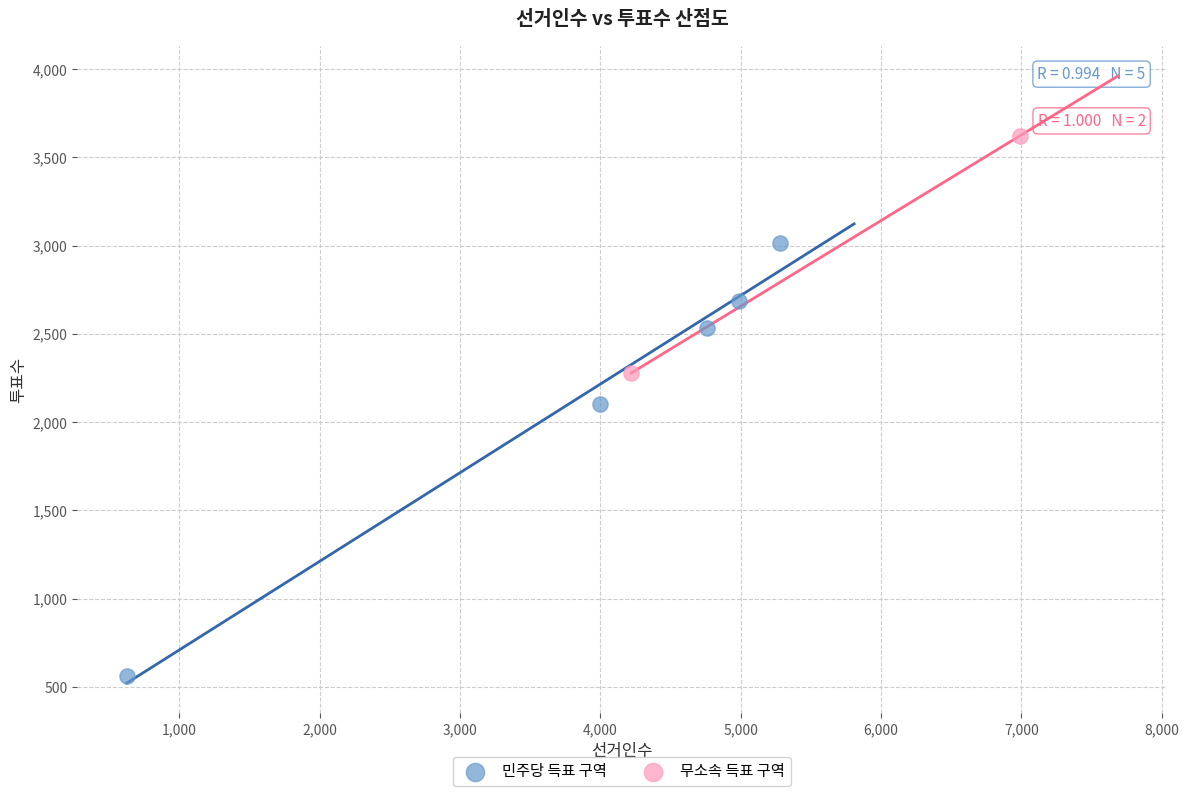

Which series has the largest Y range (max minus min)?

민주당 득표 구역